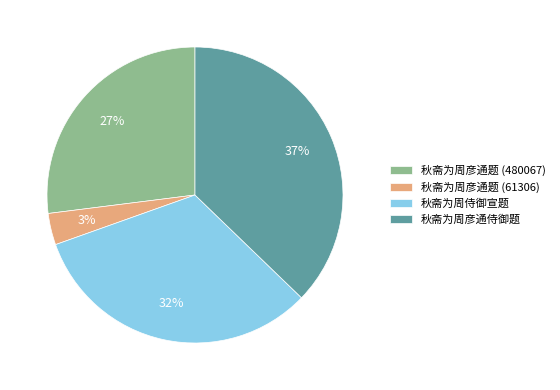

To the nearest percent, what portion does 秋斋为周彦通题 (480067) represent?

27%